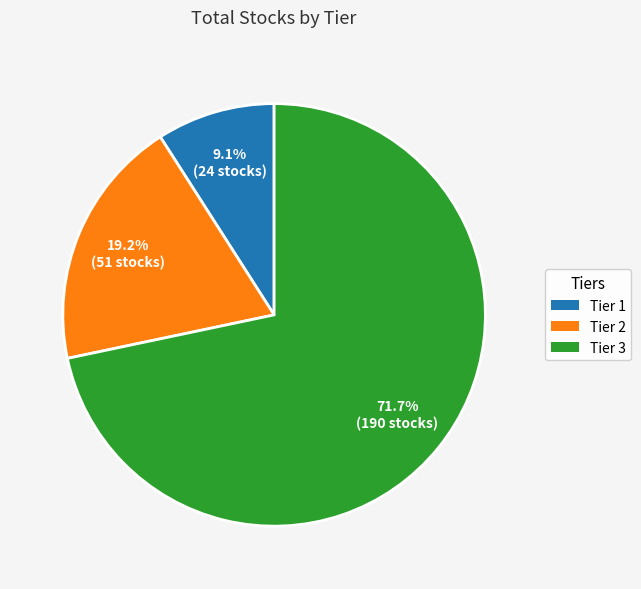

To the nearest percent, what percentage of the pie is Tier 3?

72%